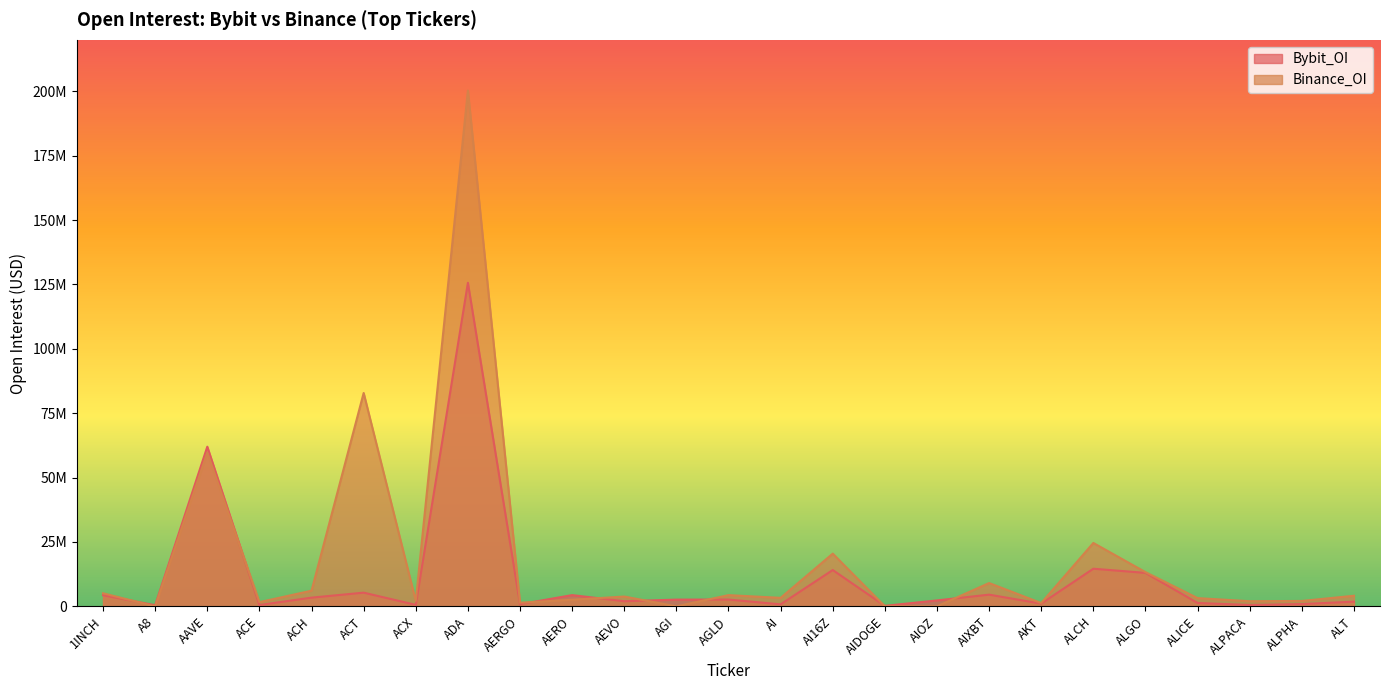

How many intersections are there between Bybit_OI and Binance_OI?

8